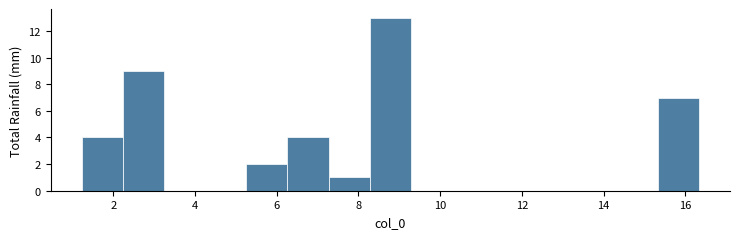

Over which range of the x-axis is the bar tallest?

8.2 to 9.2